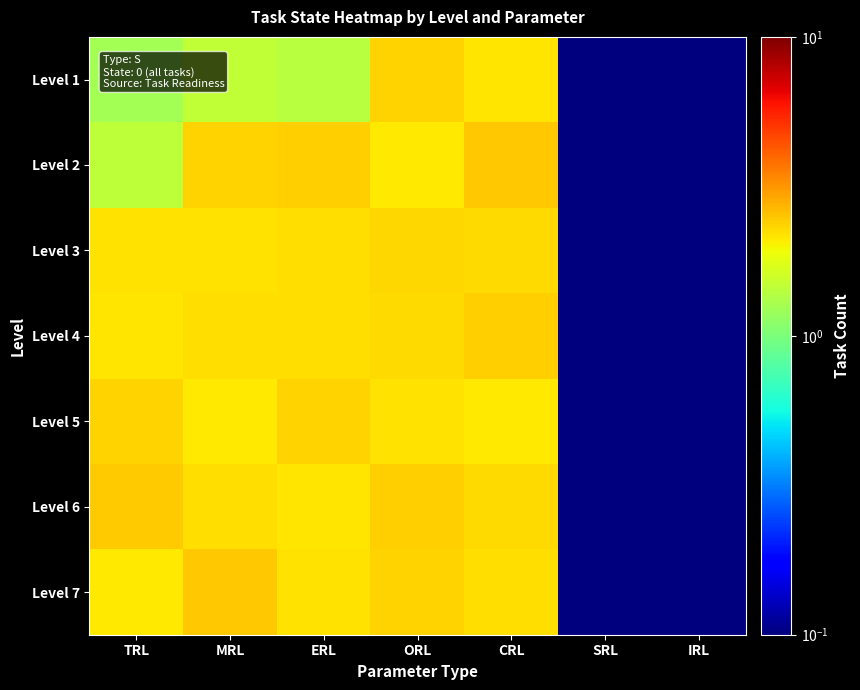

Reading right to left, what are all the values shown in this chart?

Level 1: IRL=0.0	SRL=0.0	CRL=2.2	ORL=2.3	ERL=1.4	MRL=1.5	TRL=1.2
Level 2: IRL=0.0	SRL=0.1	CRL=2.5	ORL=2.1	ERL=2.4	MRL=2.3	TRL=1.4
Level 3: IRL=0.0	SRL=0.1	CRL=2.3	ORL=2.3	ERL=2.2	MRL=2.2	TRL=2.2
Level 4: IRL=0.0	SRL=0.1	CRL=2.4	ORL=2.3	ERL=2.2	MRL=2.2	TRL=2.2
Level 5: IRL=0.0	SRL=0.1	CRL=2.1	ORL=2.2	ERL=2.3	MRL=2.1	TRL=2.3
Level 6: IRL=0.0	SRL=0.1	CRL=2.3	ORL=2.4	ERL=2.1	MRL=2.2	TRL=2.4
Level 7: IRL=0.1	SRL=0.1	CRL=2.2	ORL=2.4	ERL=2.2	MRL=2.5	TRL=2.1